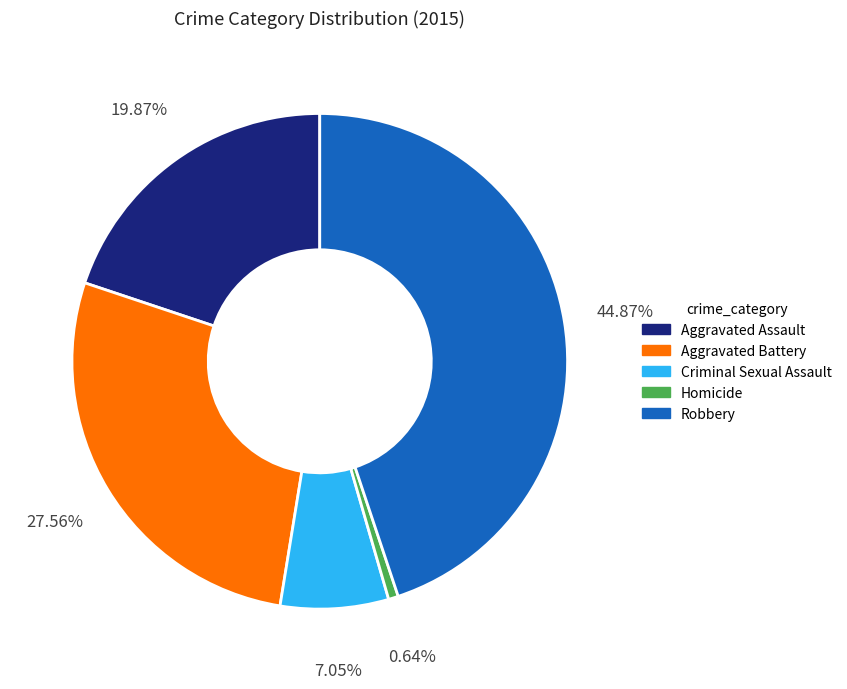

Is it true that Robbery is 37% of the pie?

False